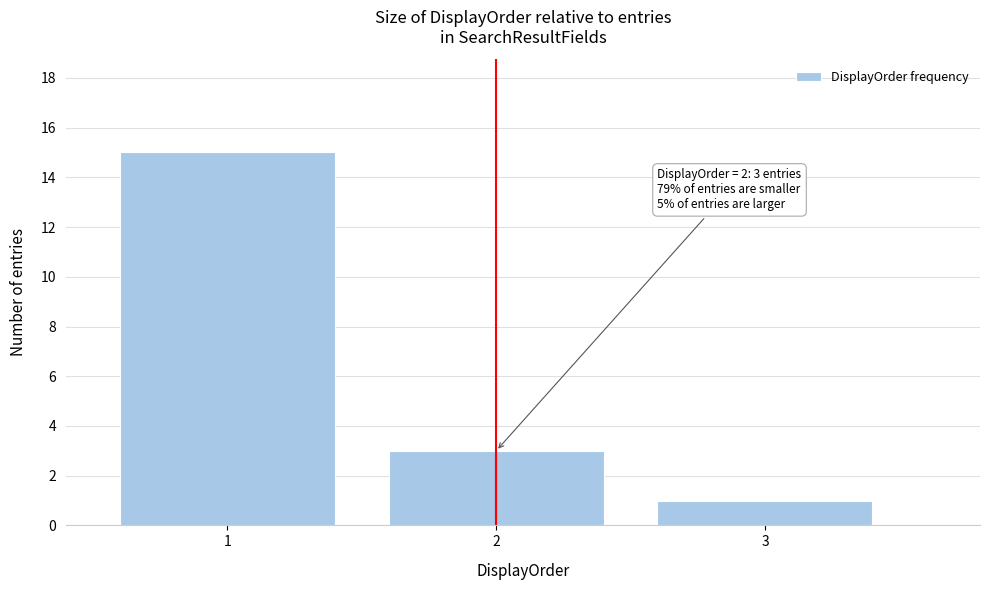

Which range on the x-axis has the tallest bar?

0.5 to 1.5